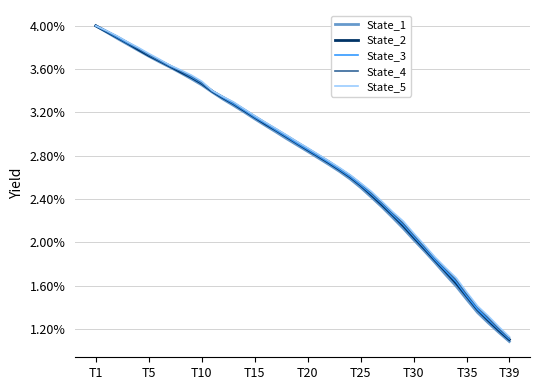

Is this an area chart (filled region under the line)?

No